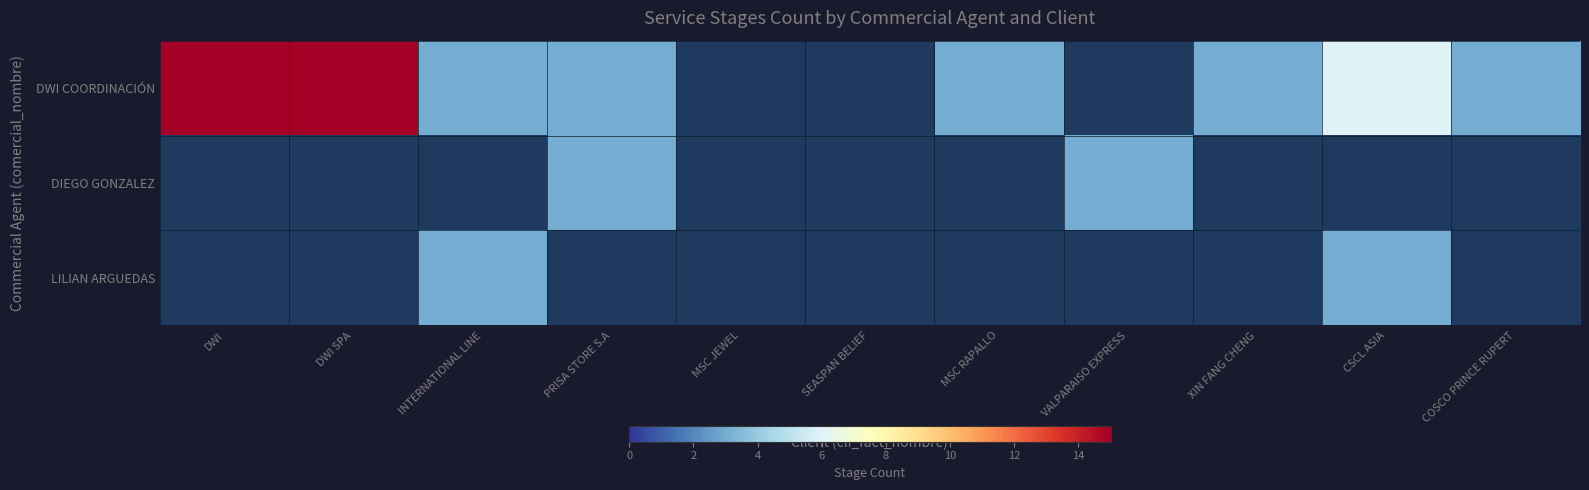

Which series has the largest range (max minus min)?

DWI COORDINACIÓN